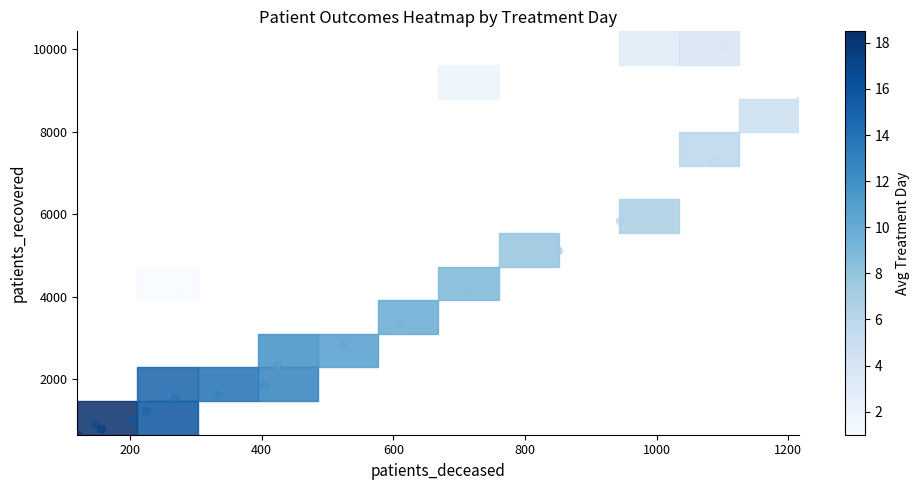

What is the range of Y values (max minus min)?

9778